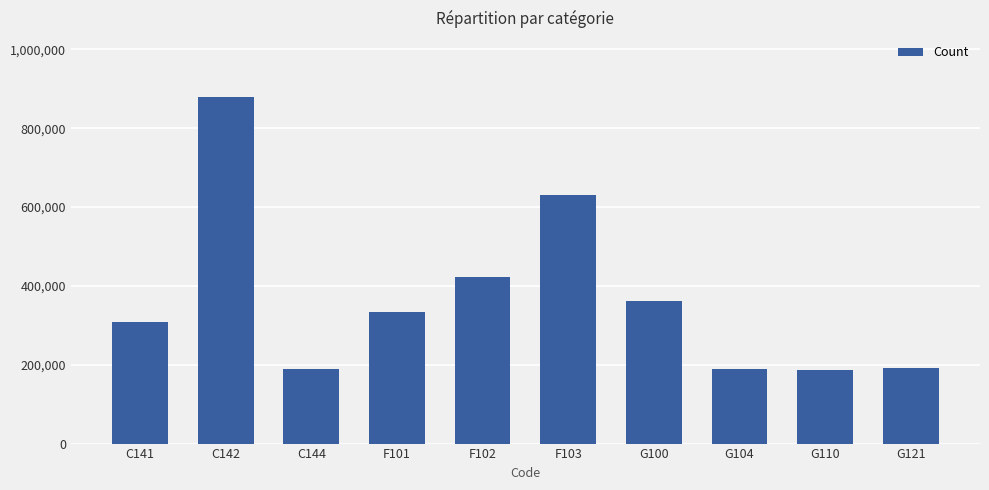

Is it true that the value at F103 is 630054?

True